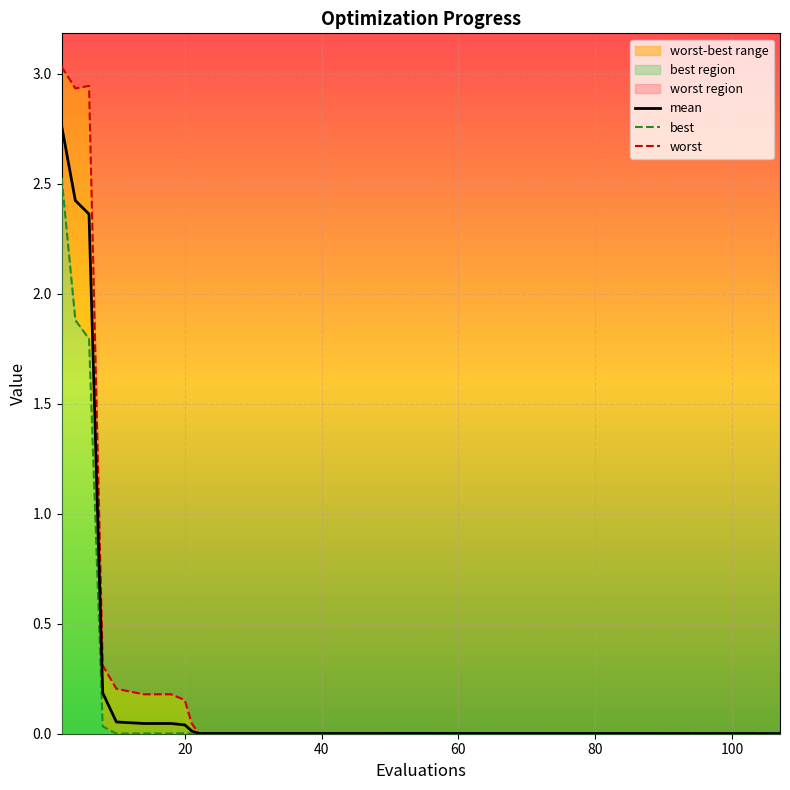

Rank the series at 7 from lowest to highest value.

best, mean, worst